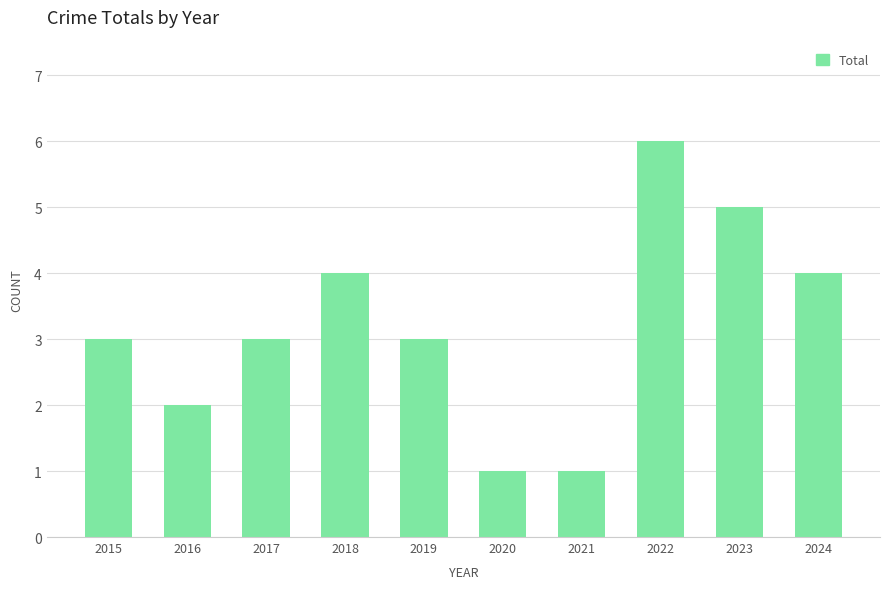

Reading right to left, transcribe all the data shown in this chart.

2024=4	2023=5	2022=6	2021=1	2020=1	2019=3	2018=4	2017=3	2016=2	2015=3